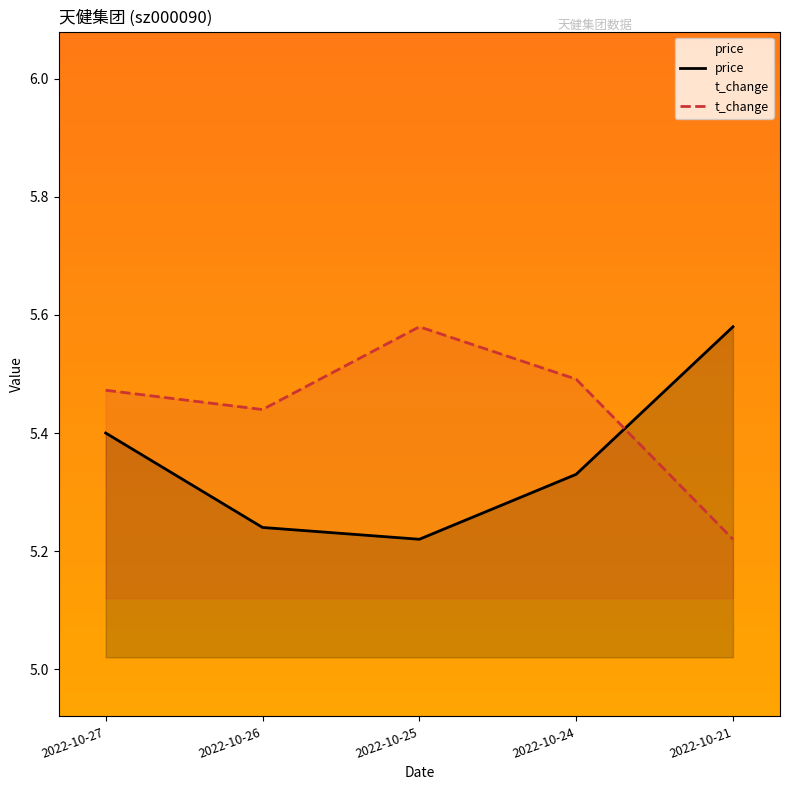

How many lines are shown in the chart?

2